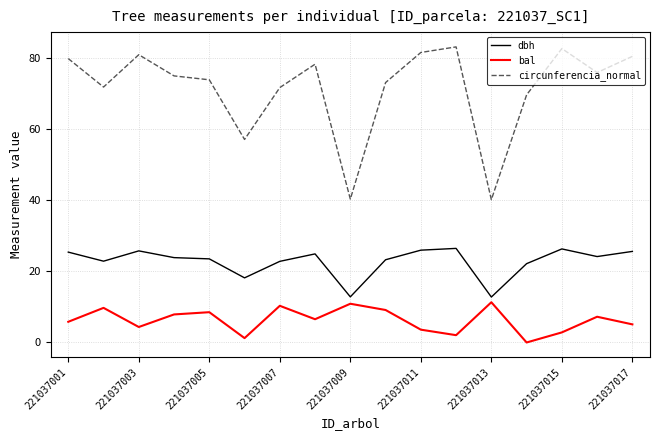

Which series has the largest total across all categories?

circunferencia_normal